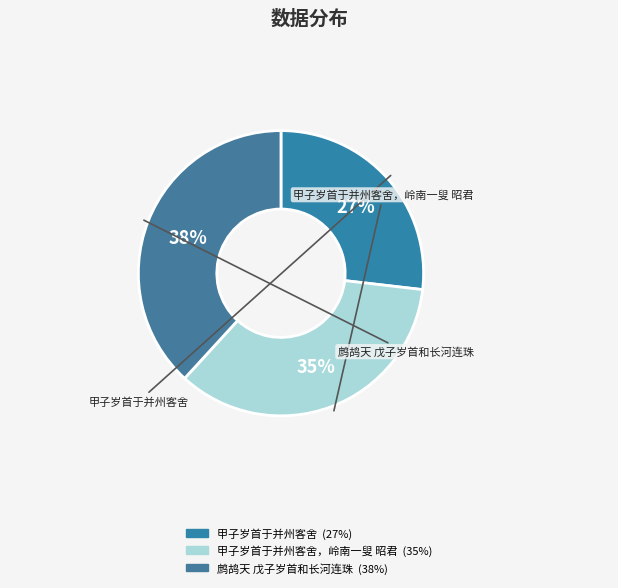

How many segments does this pie chart have?

3